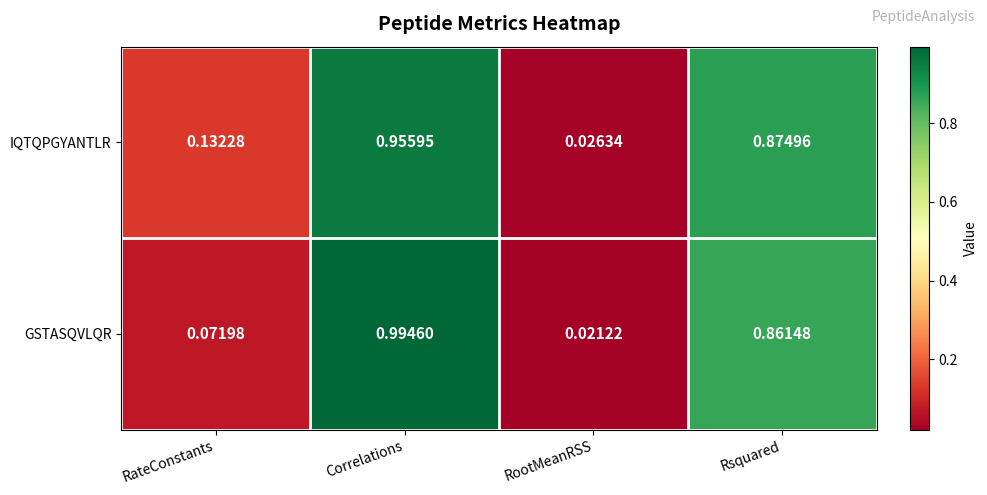

Which label corresponds to the smallest value in the chart?

RootMeanRSS